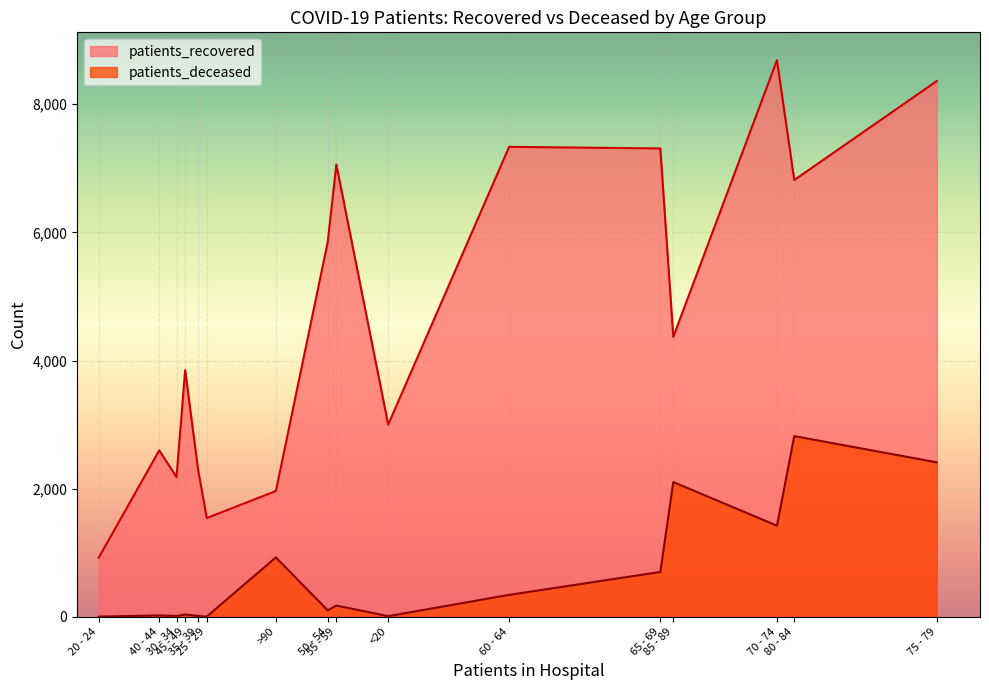

Between 70 - 74 and 60 - 64, which is larger?

70 - 74